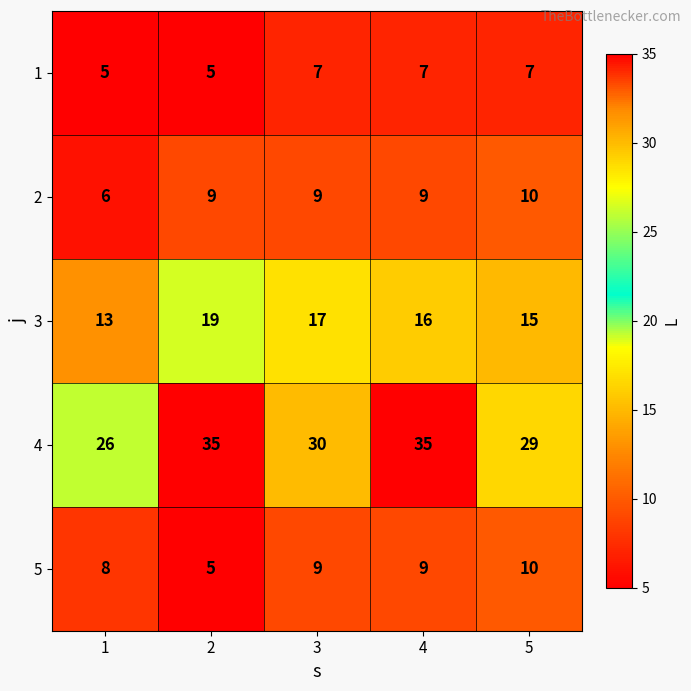

Reading left to right, extract all data points from this chart.

1: 5	5	7	7	7
2: 6	9	9	9	10
3: 13	19	17	16	15
4: 26	35	30	35	29
5: 8	5	9	9	10